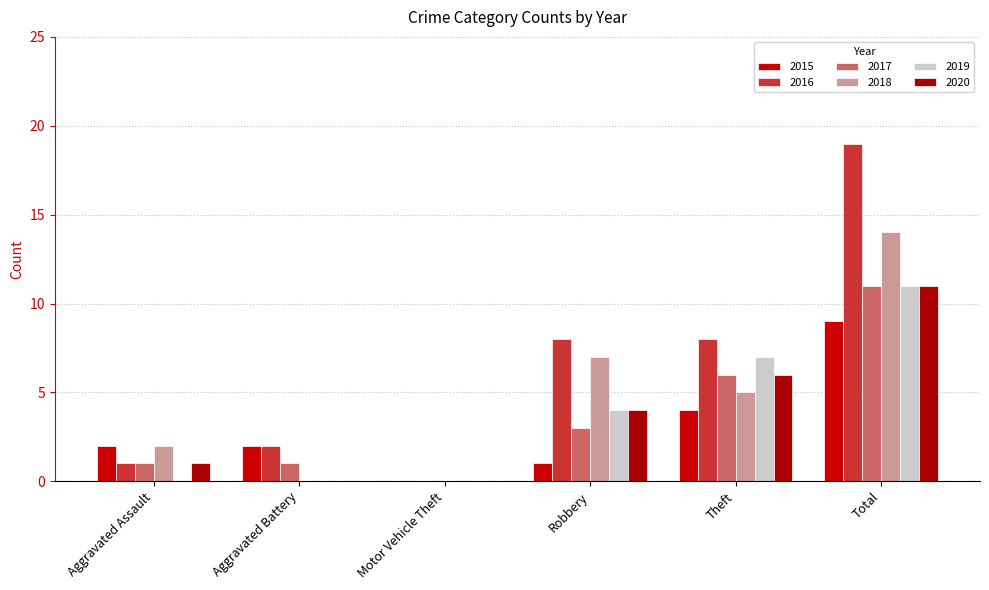

How many values in 2016 are above zero?

5